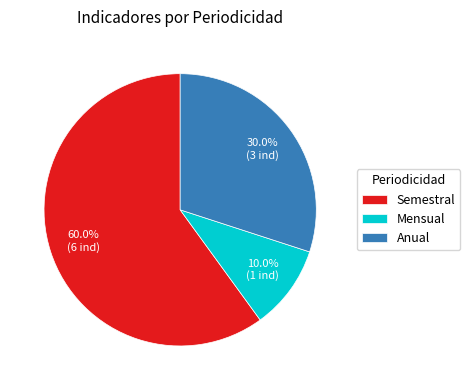

True or false: Mensual accounts for 10% of the total.

True